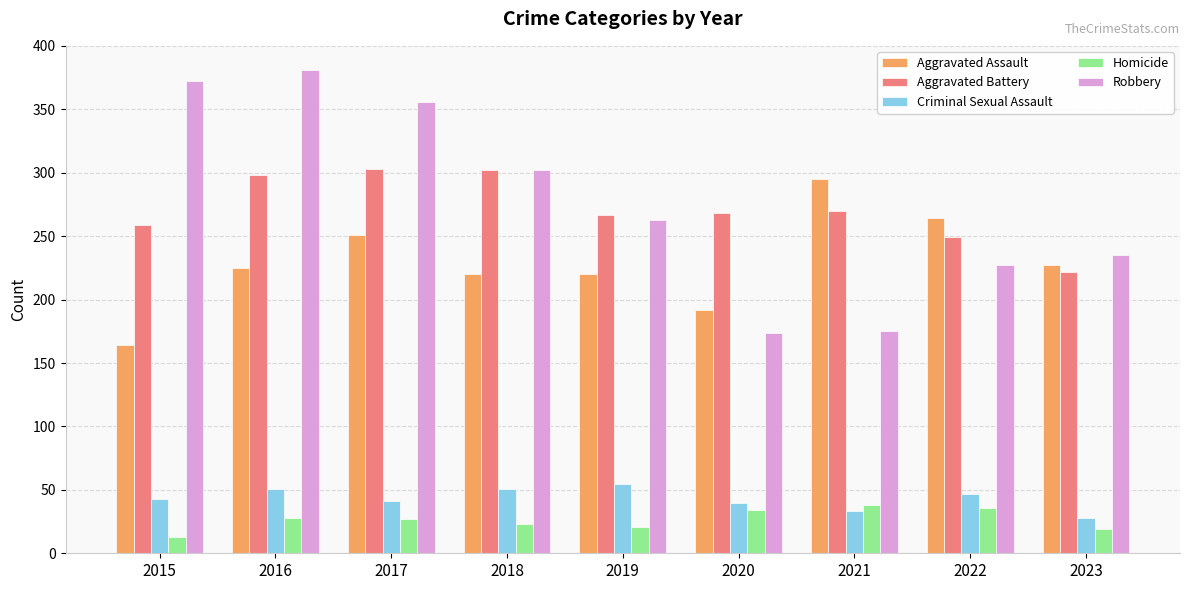

How many values in the Aggravated Assault series are below 225?

4